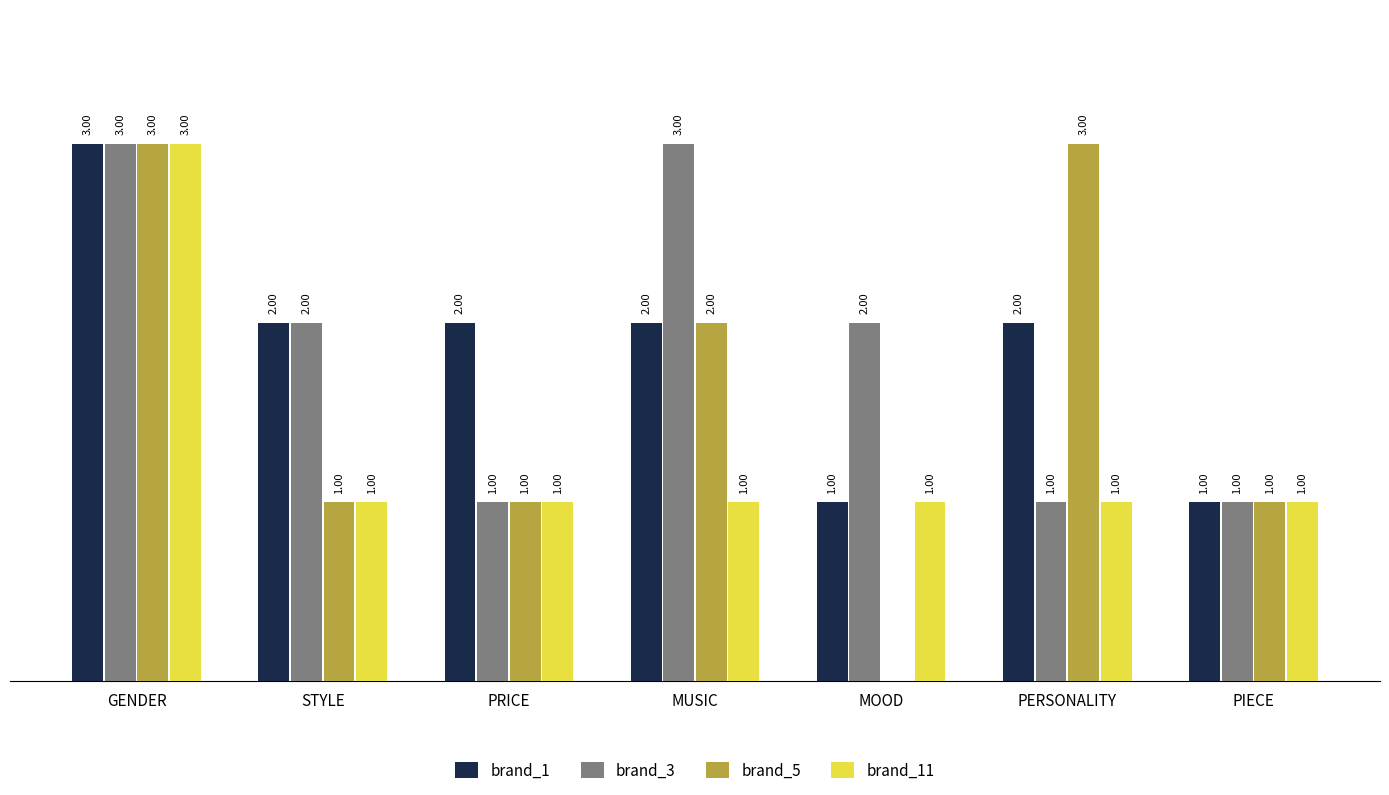

At which label does brand_5 first exceed 1?

GENDER